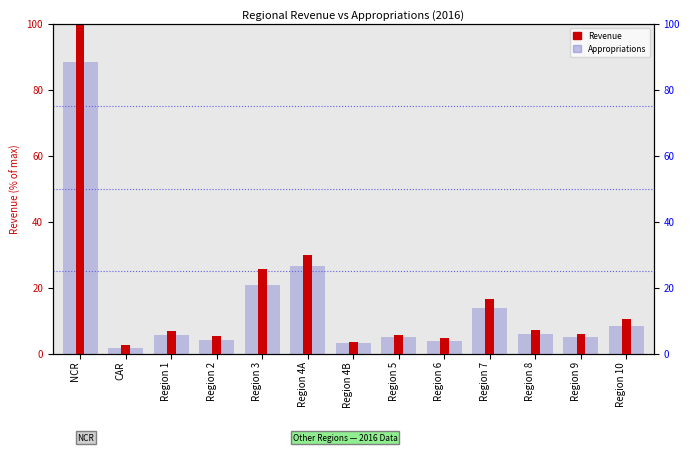

What is the label of the 11th bar from the left?

Region 8